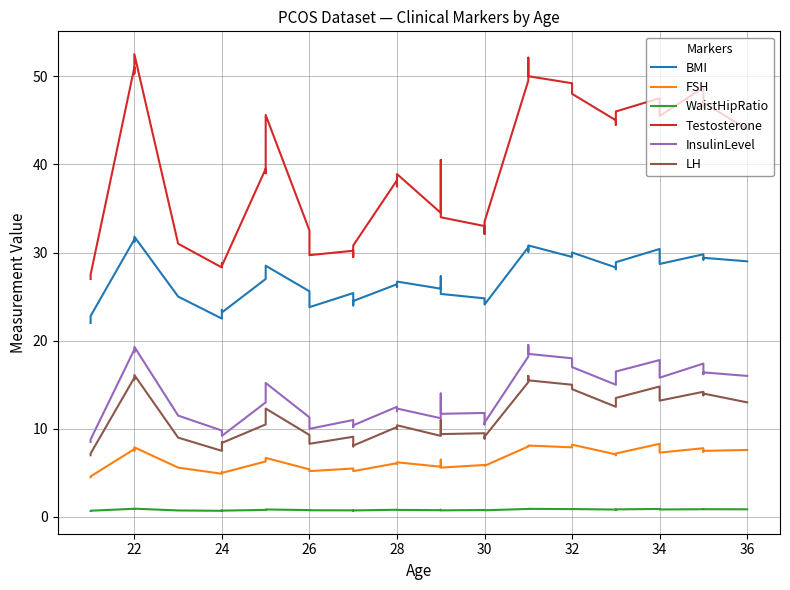

The value of FSH at 24 is 7.8. True or false?

False